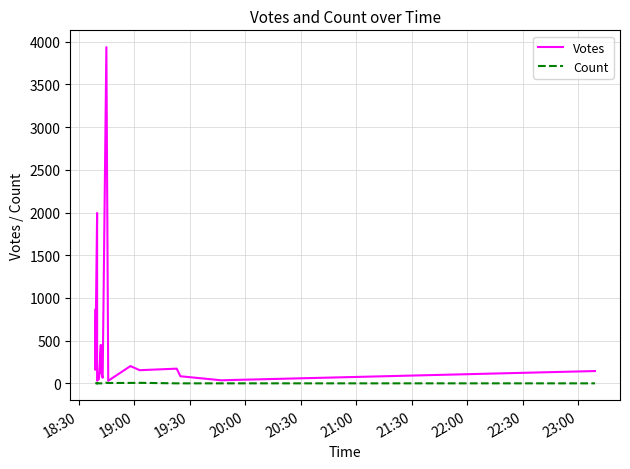

The Votes series shows 54 at 16. True or false?

False